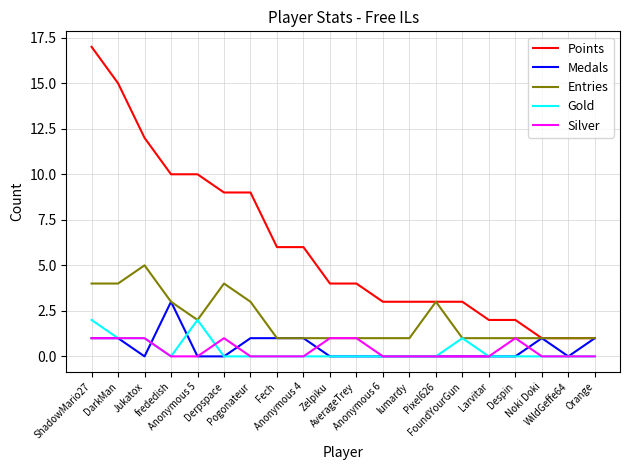

What is the approximate value of Entries at Anonymous 5?

2